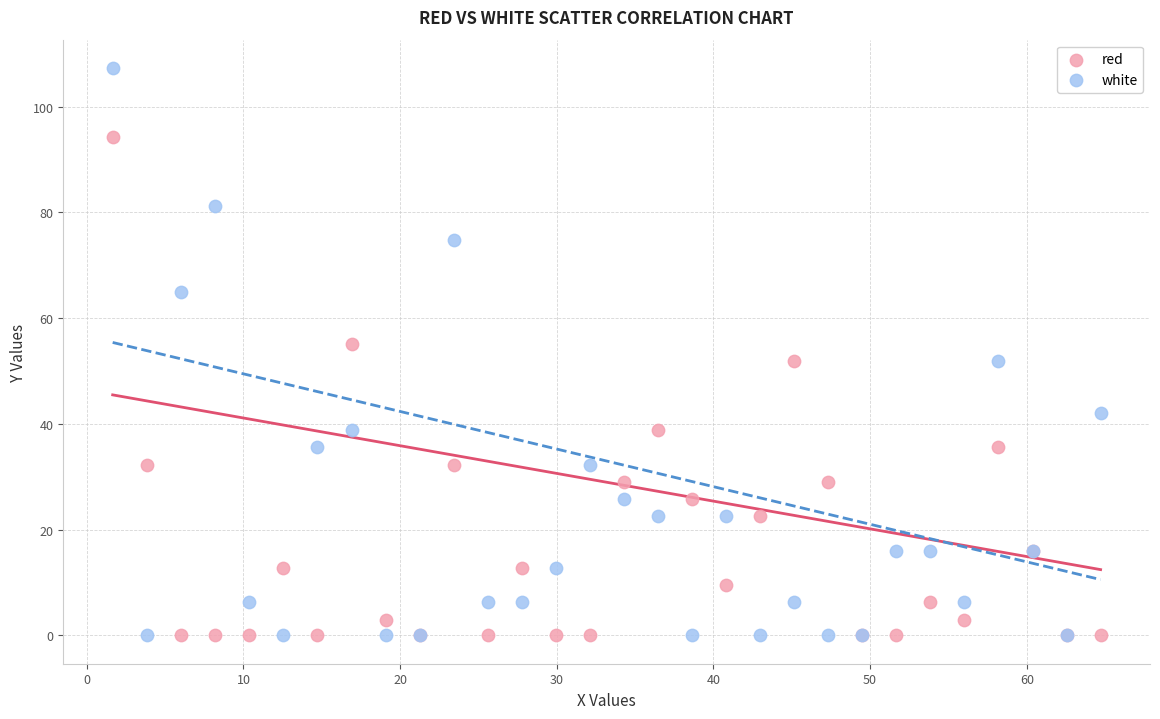

What is the X range (max minus min) for the scatter plot?

63.1